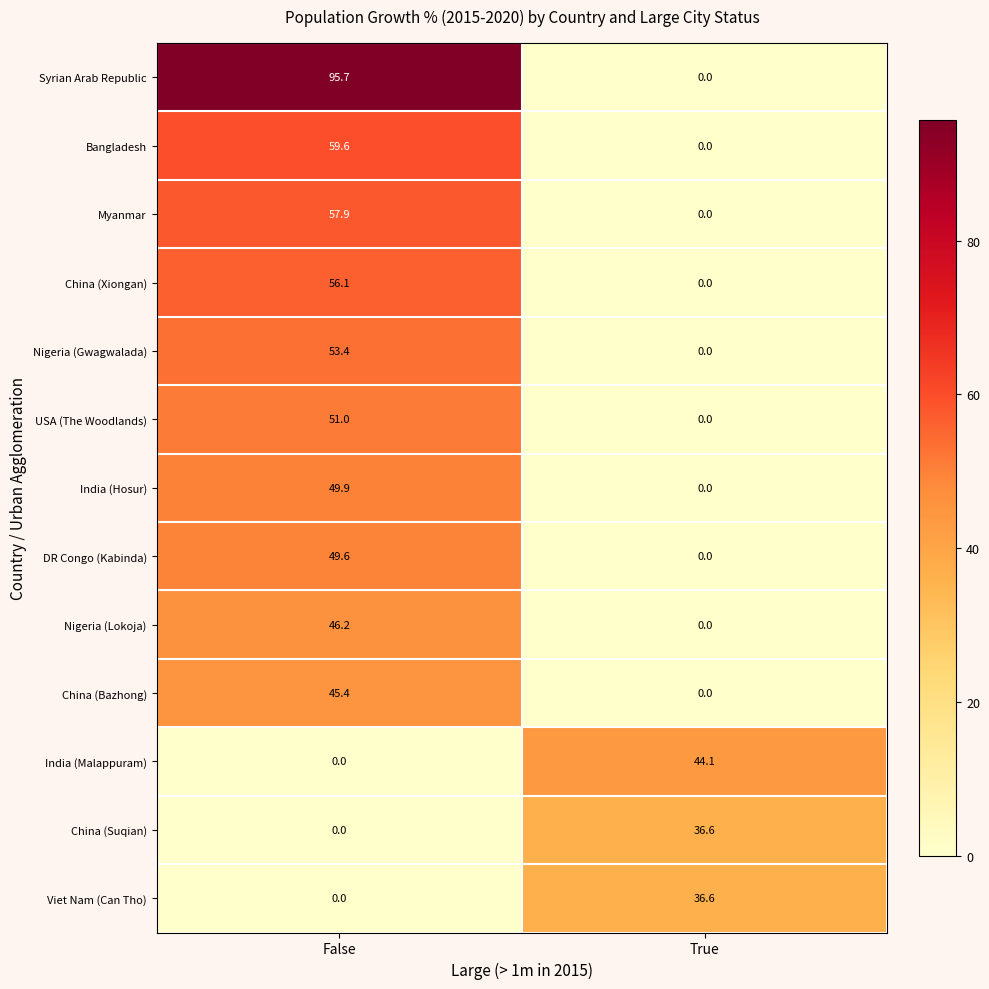

What is the total value across all series at True?

117.3